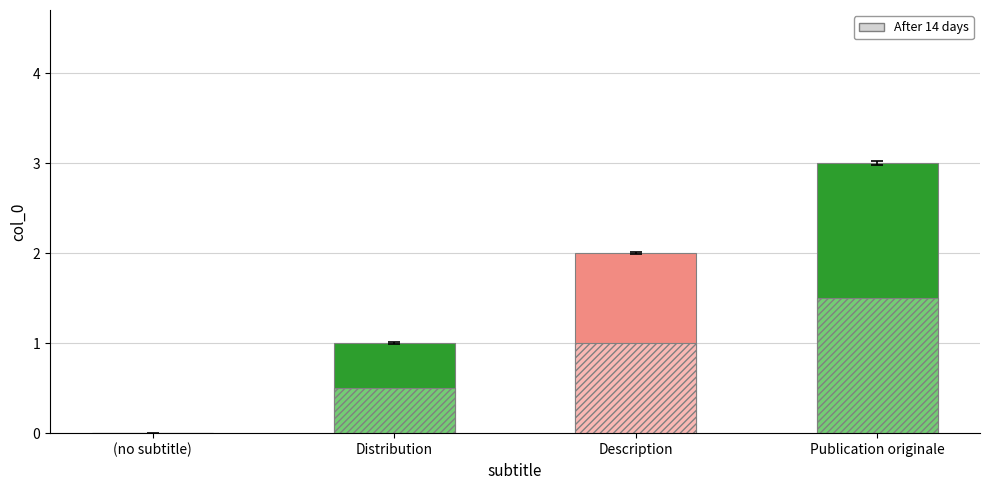

What is the difference between the values at Publication originale and Description?

1